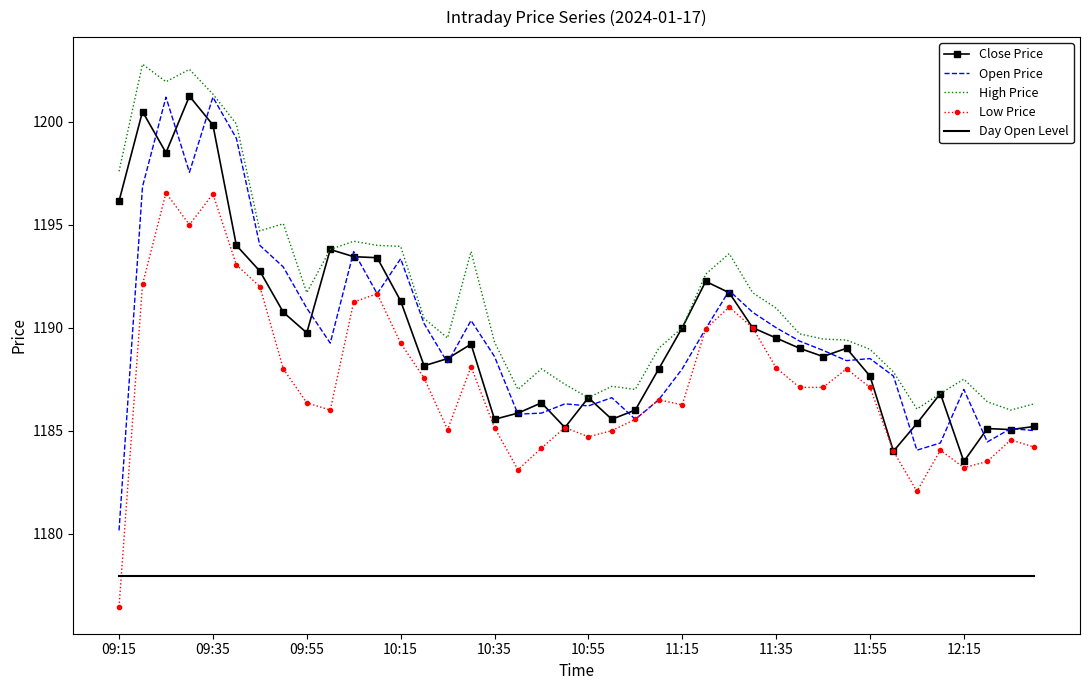

Which series has the largest range (max minus min)?

Open Price